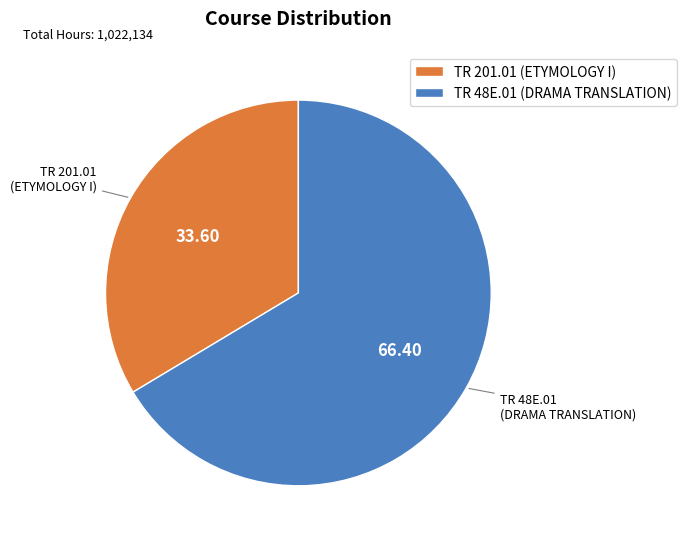

Which slice is the smallest?

TR 201.01 (ETYMOLOGY I)